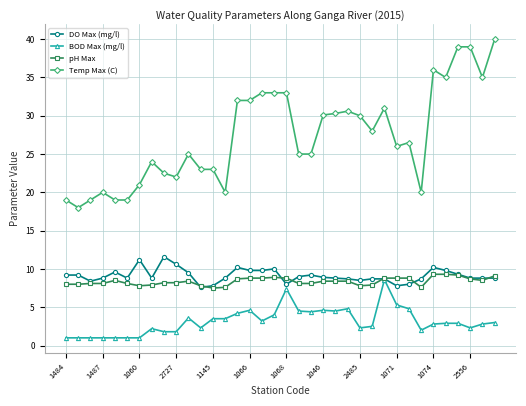

At how many categories does at least one series exceed 38?

3